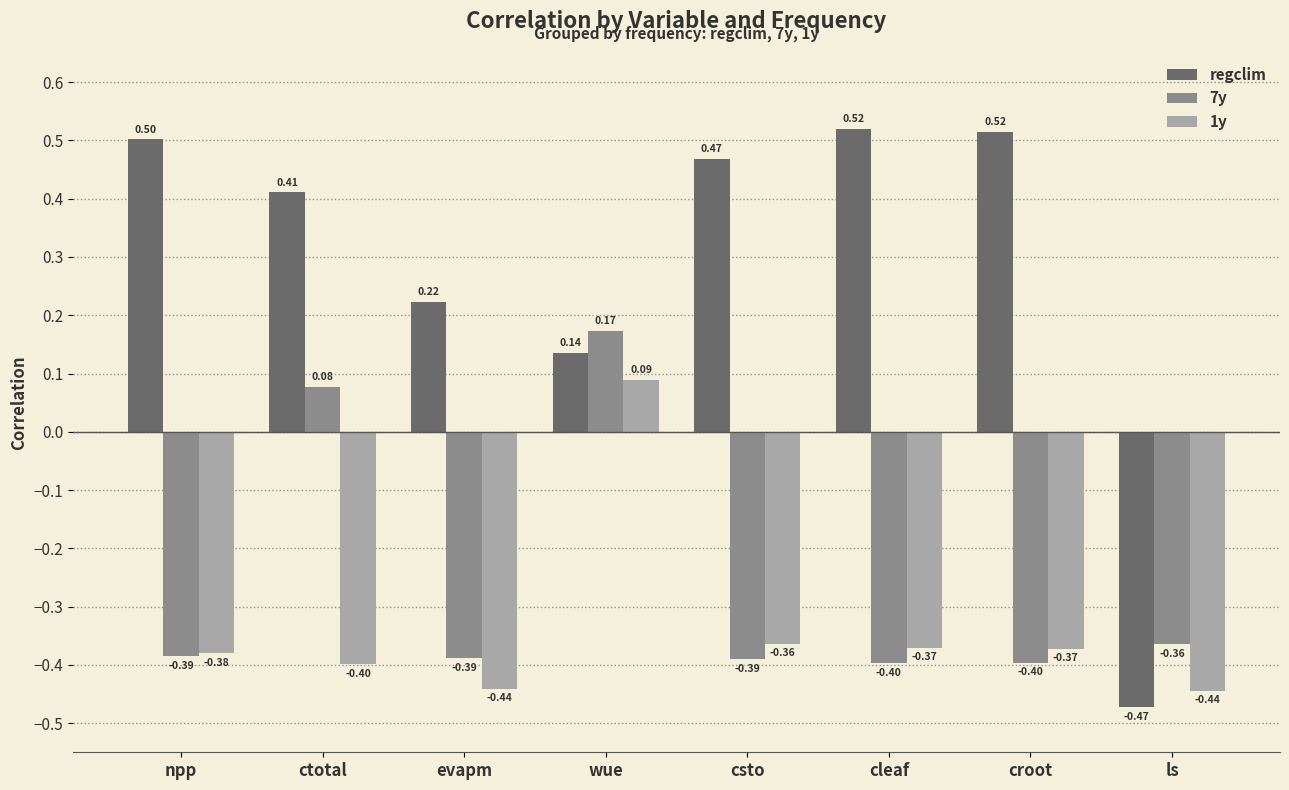

Between evapm and croot, which series saw the biggest shift?

regclim